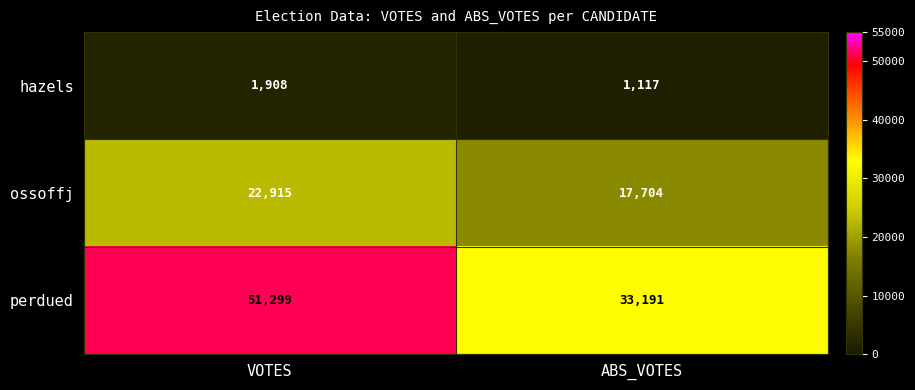

Reading left to right, list all the values displayed in this chart.

hazels: 1908	1117
ossoffj: 22915	17704
perdued: 51299	33191